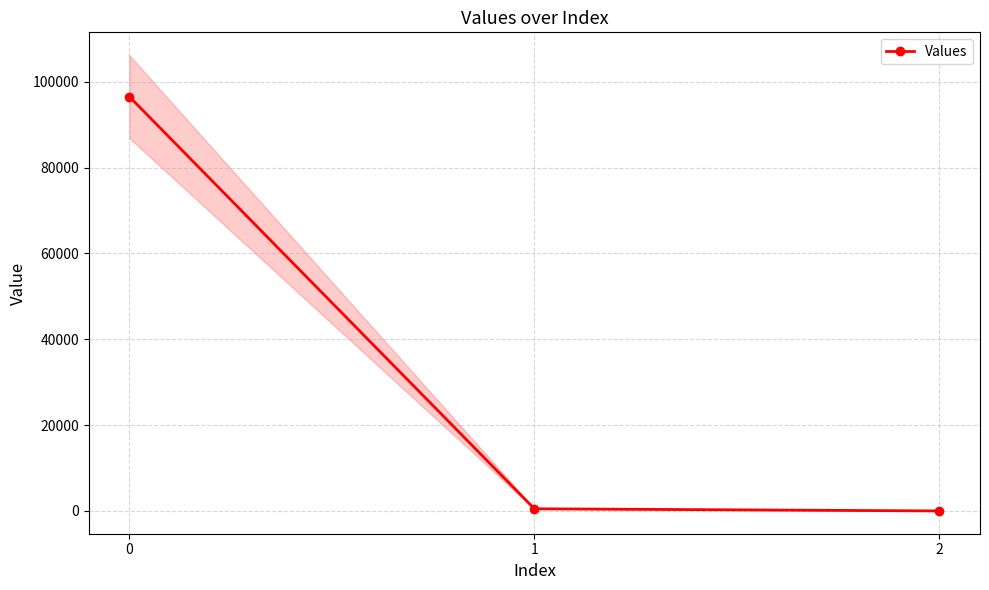

What is the change in value from 0 to 2?

-96537.6